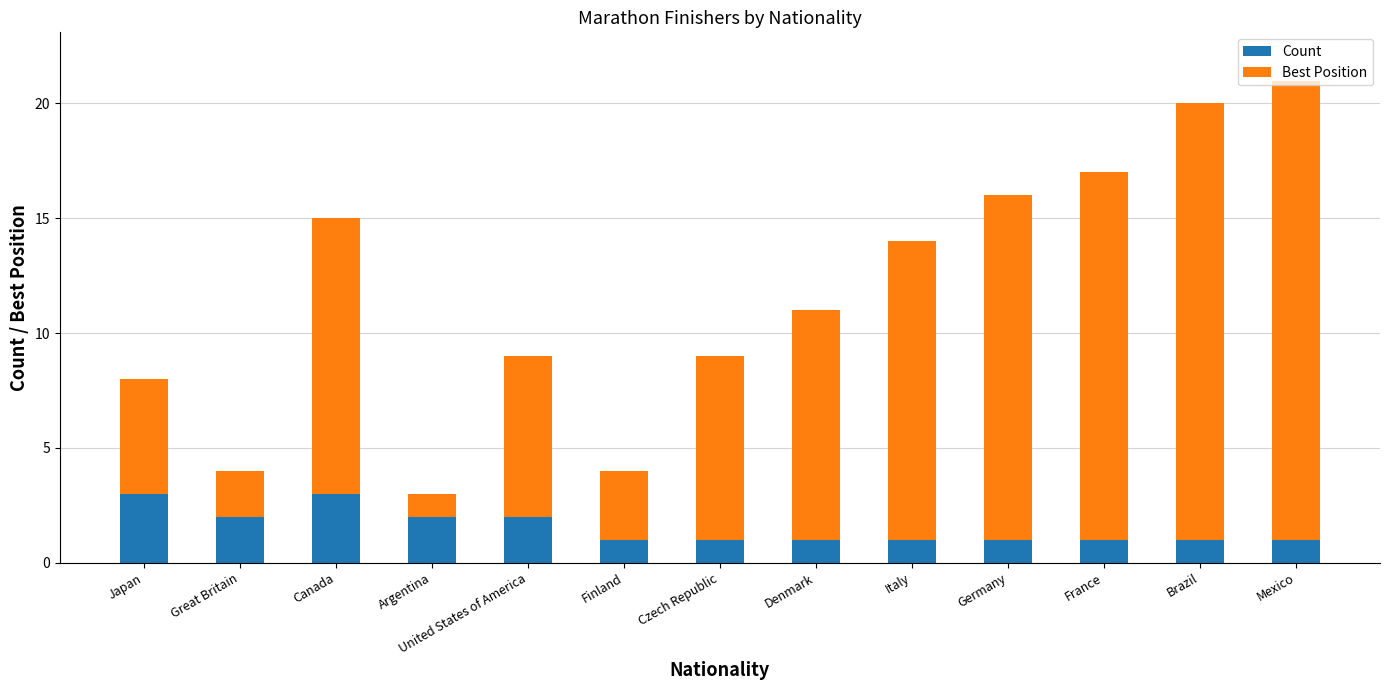

The Count series shows 2 at Canada. True or false?

False